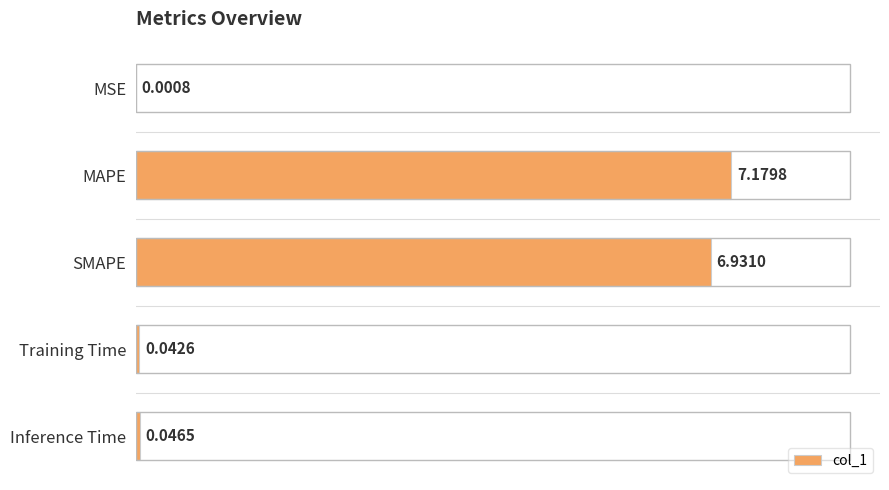

Which has a higher value, Training Time or MAPE?

MAPE